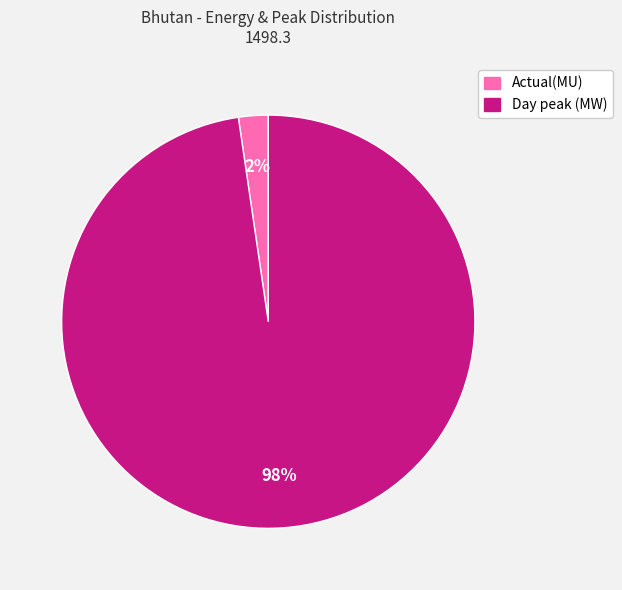

Rank the categories by value from lowest to highest.

Actual(MU), Day peak (MW)